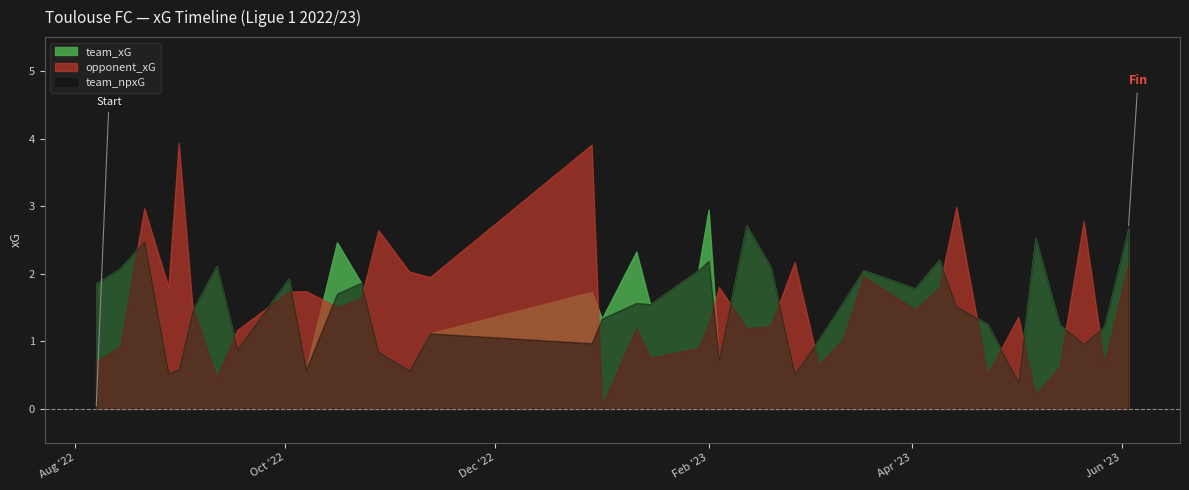

True or false: team_npxG has a value of 0.7 at 2023-02-04.

True